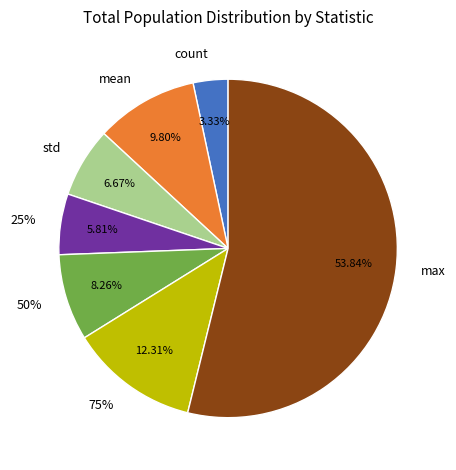

To the nearest percent, what percentage of the pie is mean?

10%